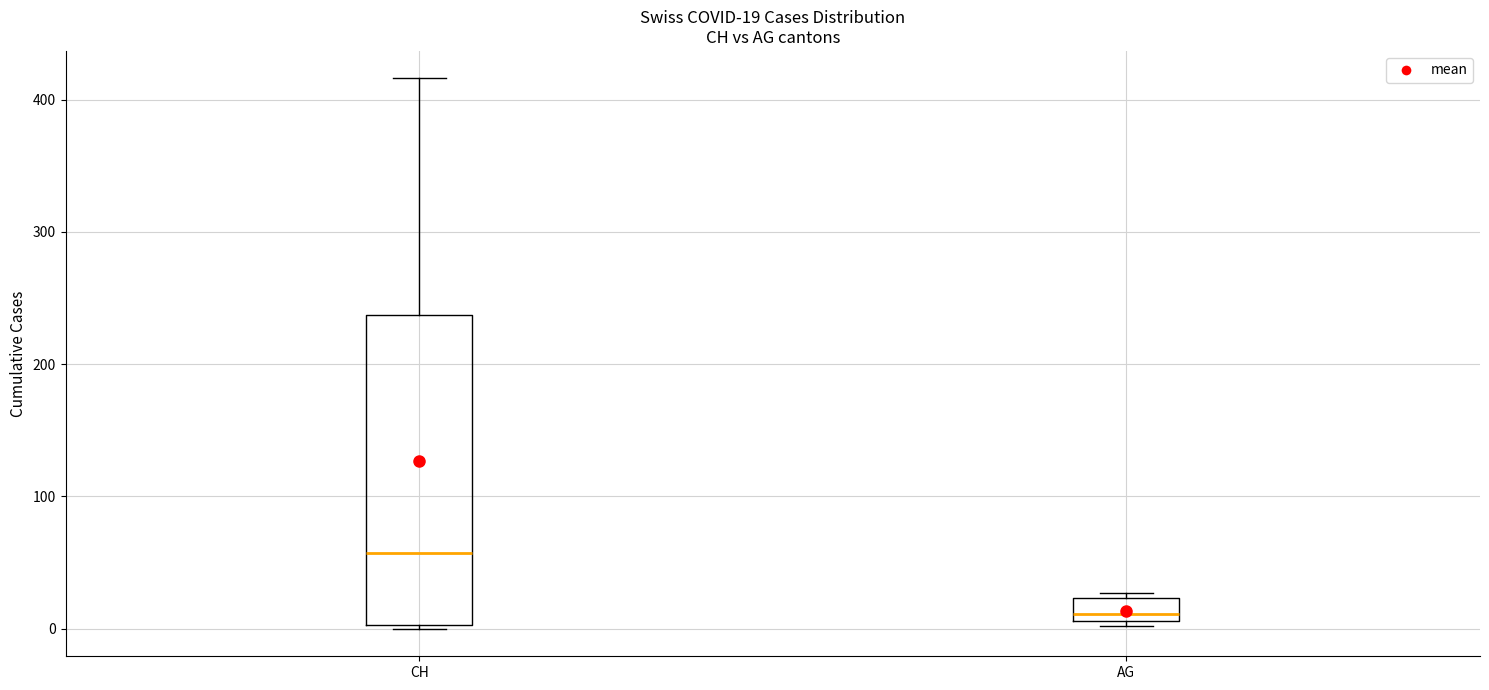

Which box's median line is the highest?

CH